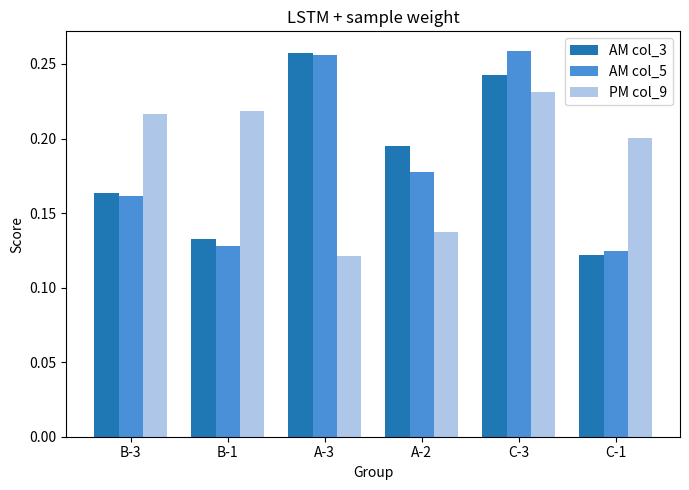

Which category has the highest value in the AM col_3 series?

A-3